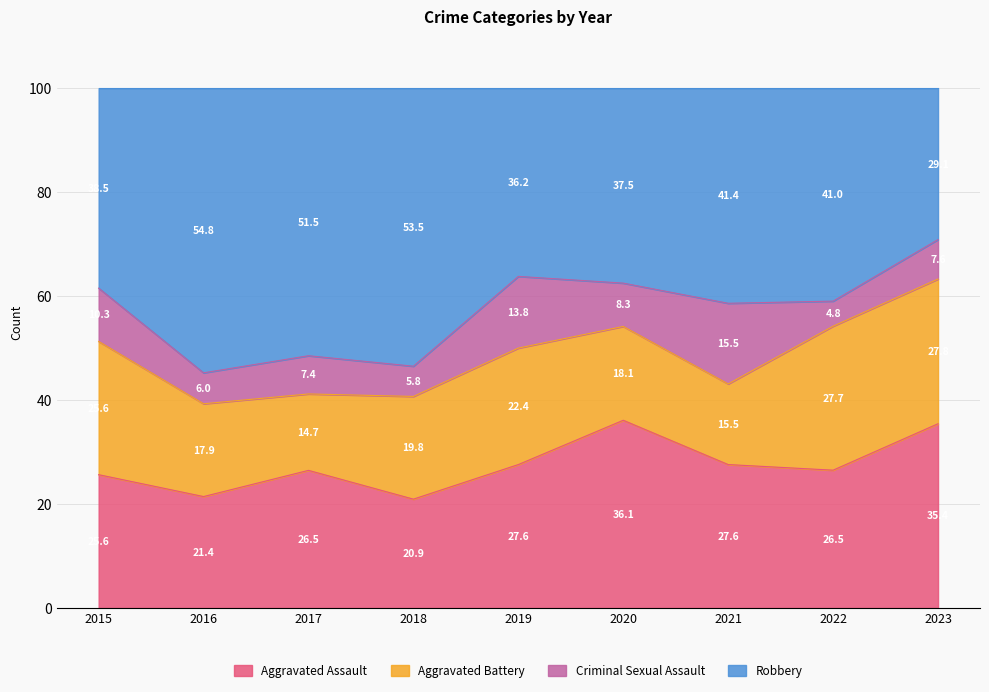

Where does the Aggravated Assault series first go above 26?

2017